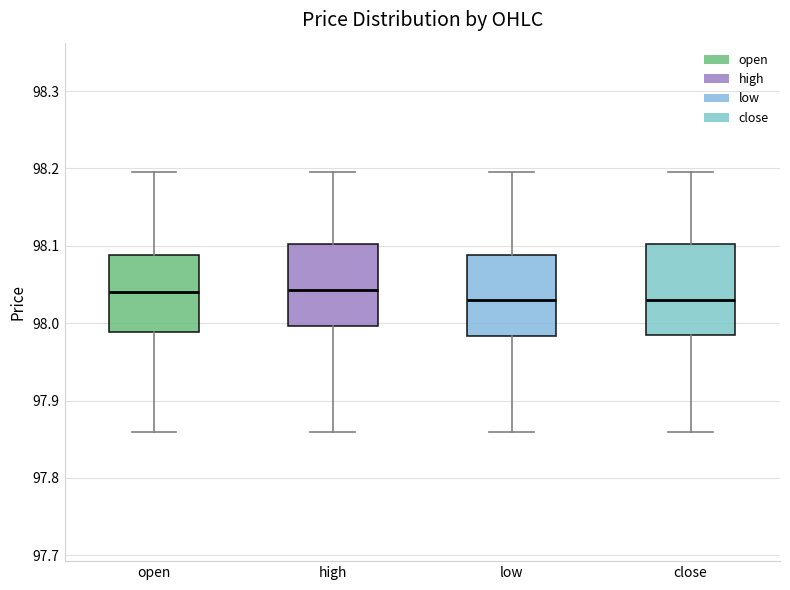

Where does the upper whisker of the box for low end on the y-axis? The values are not printed on the chart, so give them approximately, as read against the axis.

98.20